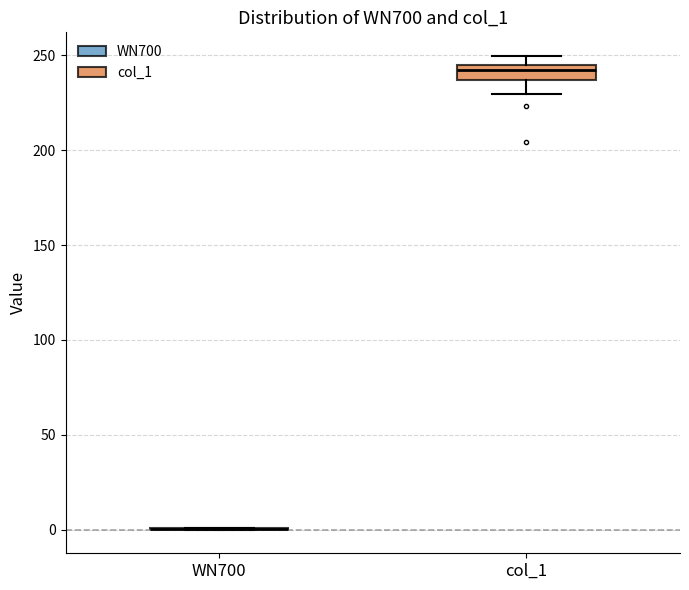

Reading left to right, read every box against the y-axis: the position of its median line, the range the box covers, and the ends of its whiskers. The values are not printed on the chart, so give them approximately, as read against the axis.

WN700: box collapsed to a line at 0, whiskers 0 to 0
col_1: median 240, box 235 to 245, whiskers 230 to 250